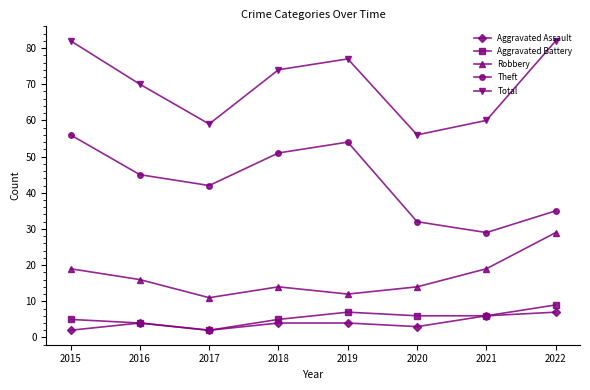

Rank the series by their maximum value, from lowest to highest.

Aggravated Assault, Aggravated Battery, Robbery, Theft, Total